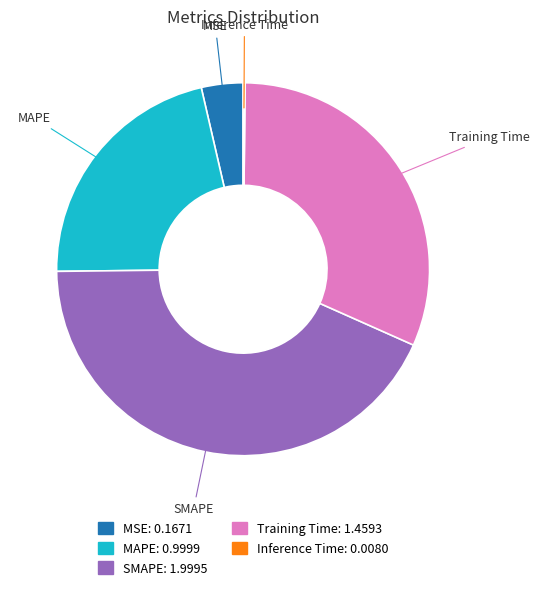

Does MAPE account for over 50% of the chart?

No